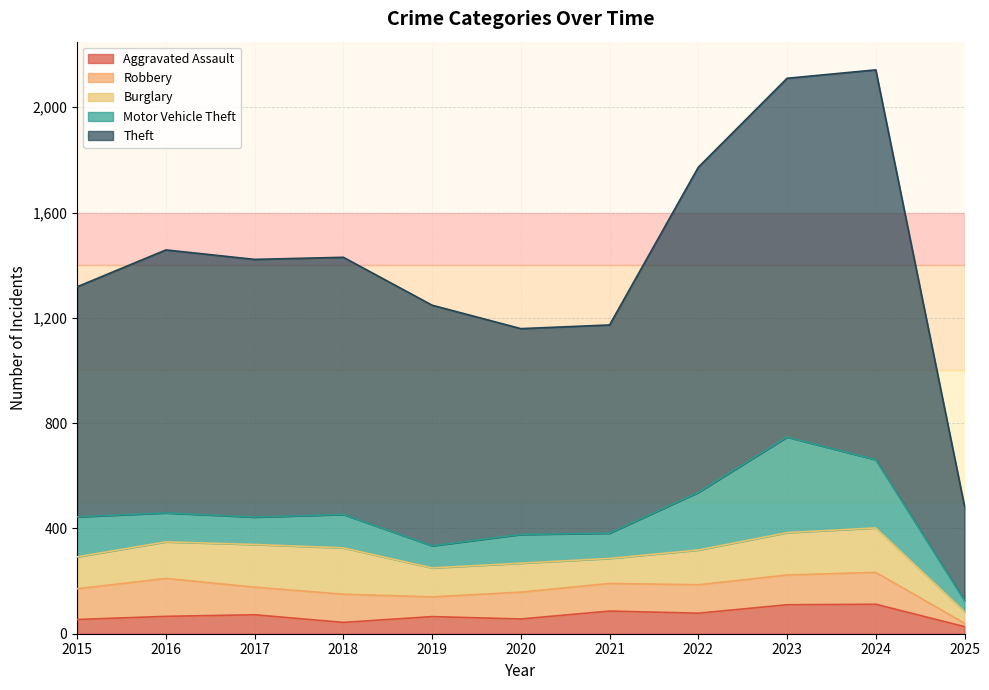

Is the value of Aggravated Assault at 2016 greater than the value of Motor Vehicle Theft at 2017?

No